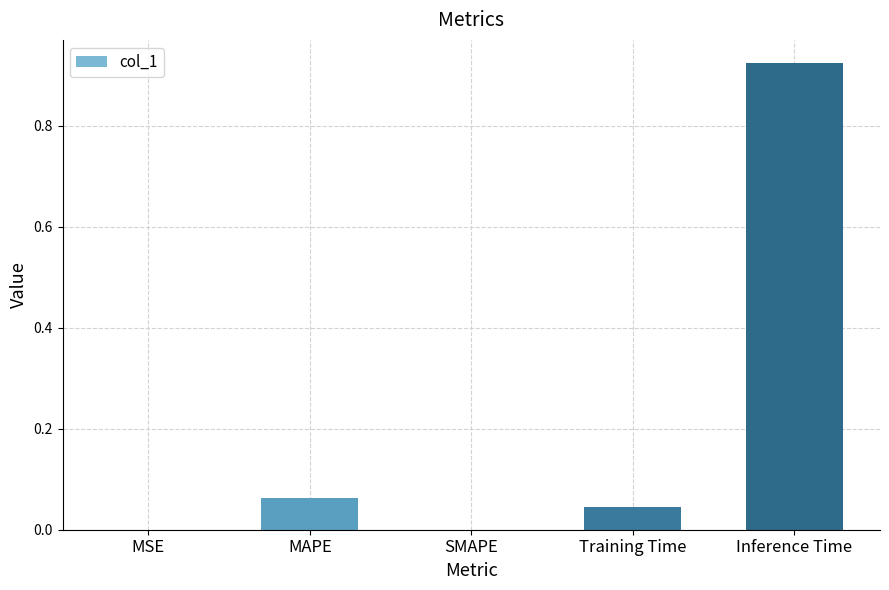

What is the average value?

0.2